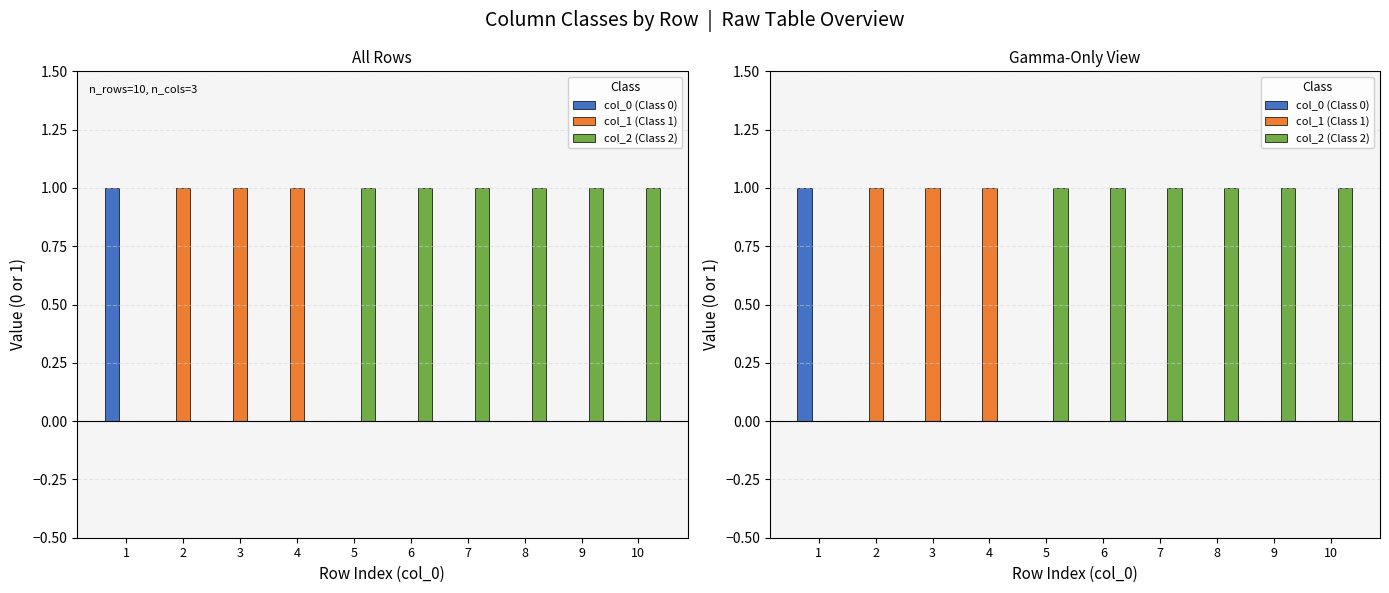

Count the col_2 (Class 2) values in the range 0 to 1.

10